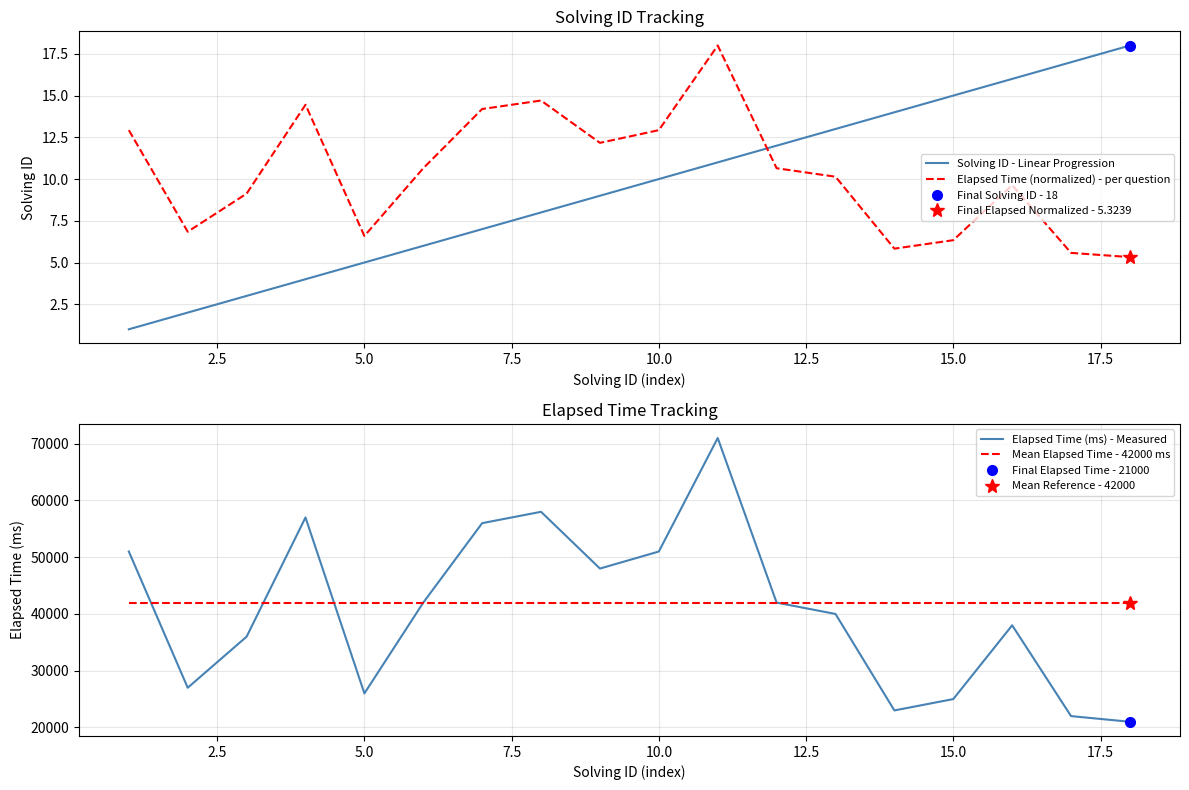

True or false: Mean Elapsed Time - 42000 ms and Elapsed Time (normalized) - per question cross at least once.

False